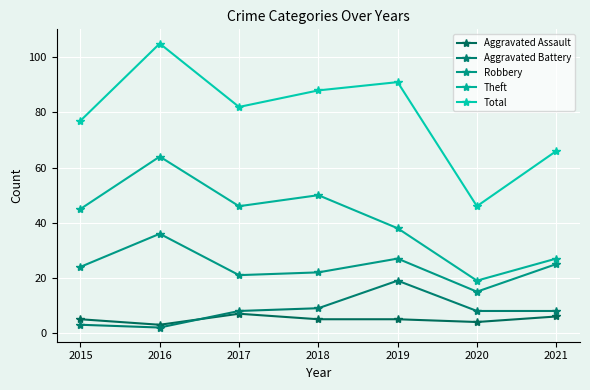

The Robbery series shows 23 at 2020. True or false?

False